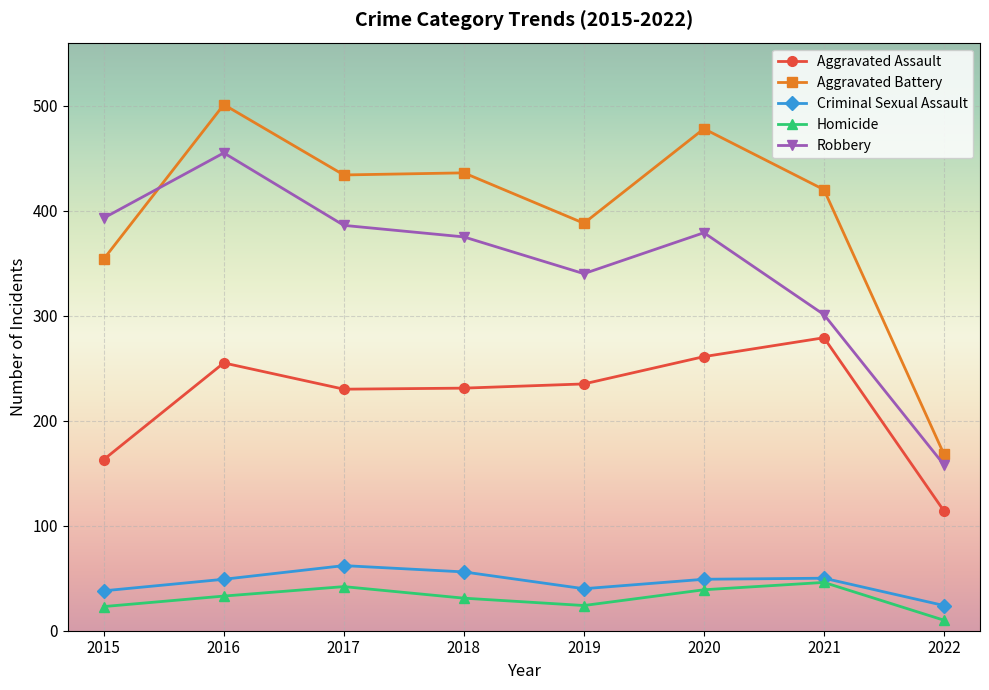

What value does the Aggravated Battery series have at 2022?

168